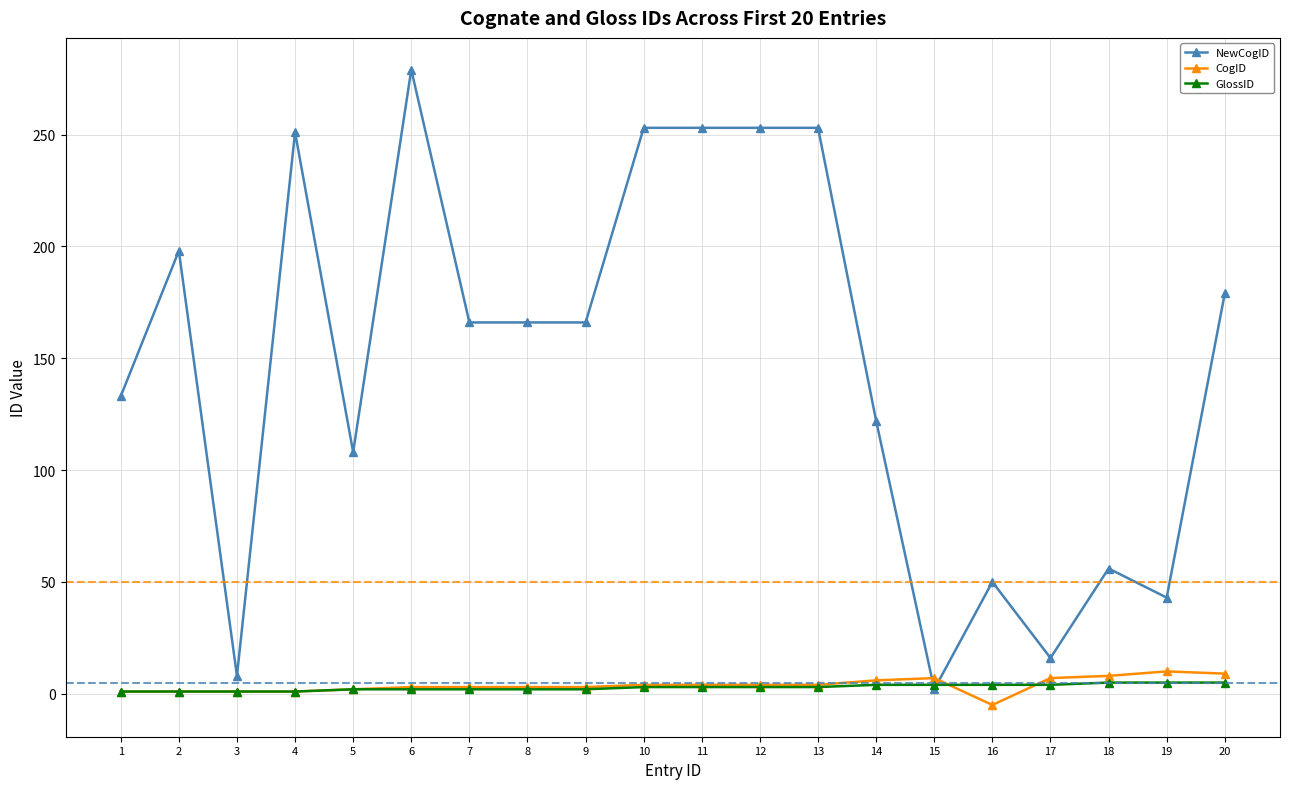

What is the greatest value displayed?

279